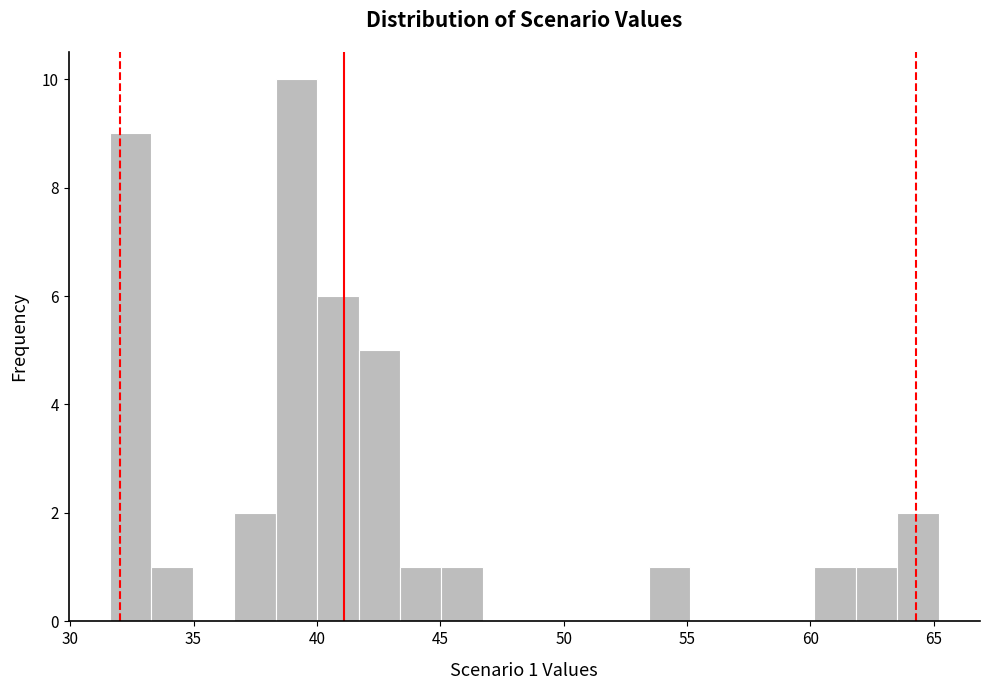

Around what value on the x-axis is the tallest bar? Give the approximate position of its centre, as read against the axis.

39.0